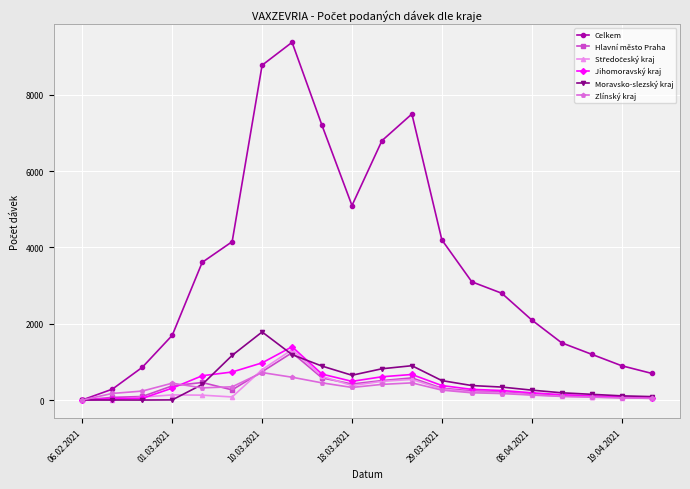

What is the greatest value displayed?

9379